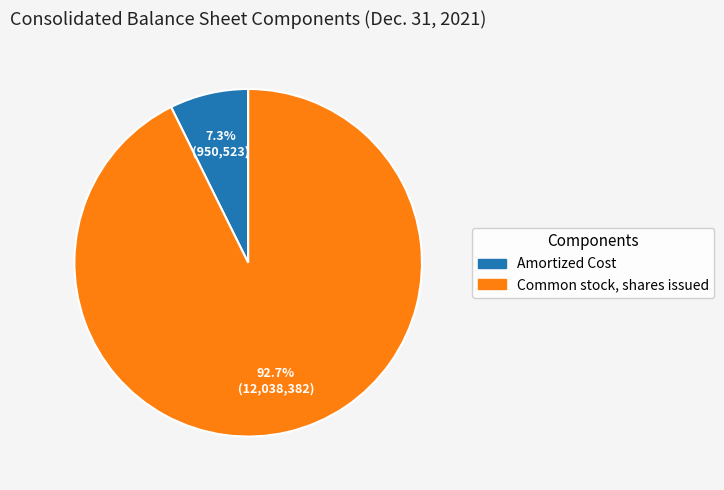

How many segments does this pie chart have?

2